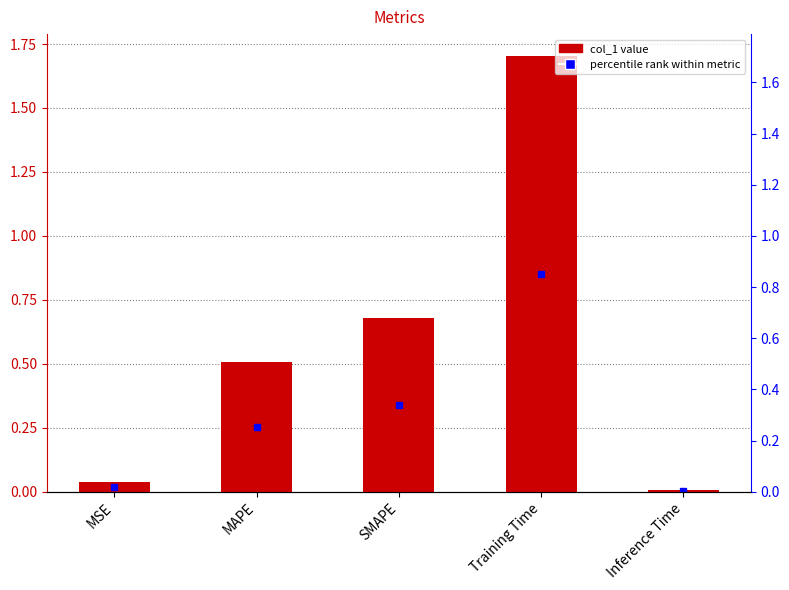

How many data points does each series have?

5